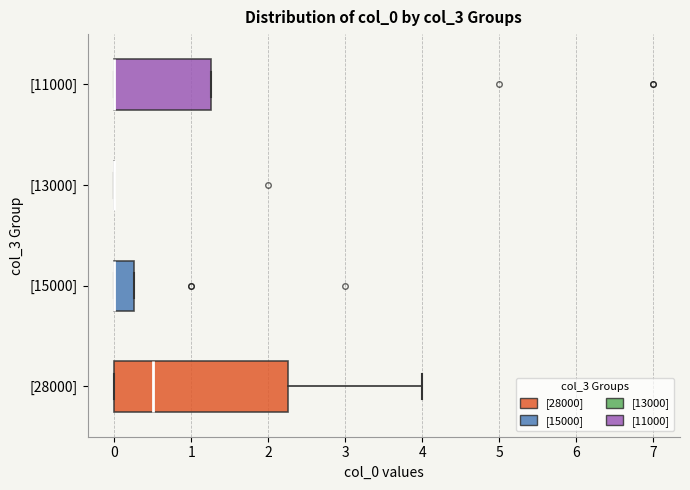

Reading bottom to top, transcribe this box plot: for each box, give where its median line is, the range the box spans, and where its two whiskers end, as read against the x-axis. The values are not printed on the chart, so give them approximately, as read against the axis.

[28000]: median 0.5, box 0.0 to 2.3, whiskers 0.0 to 4.0
[15000]: median 0.0 (drawn on the box's left edge), box 0.0 to 0.3, whiskers 0.0 to 0.3
[13000]: box collapsed to a line at 0.0, whiskers 0.0 to 0.0
[11000]: median 0.0 (drawn on the box's left edge), box 0.0 to 1.3, whiskers 0.0 to 1.3